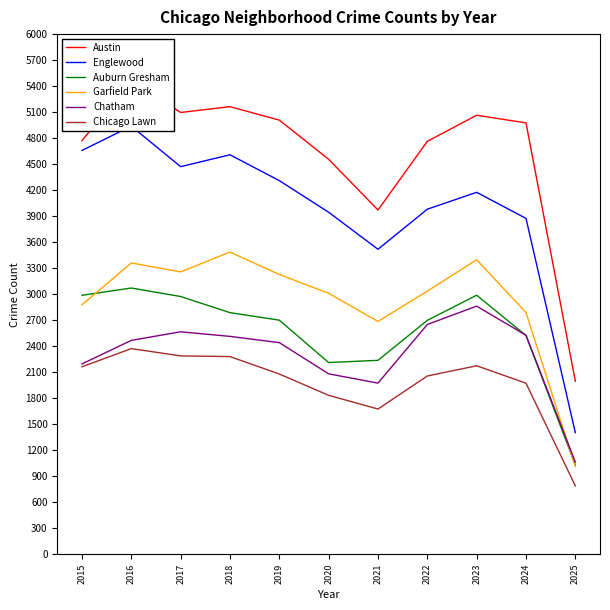

At how many categories does at least one series exceed 3292?

10